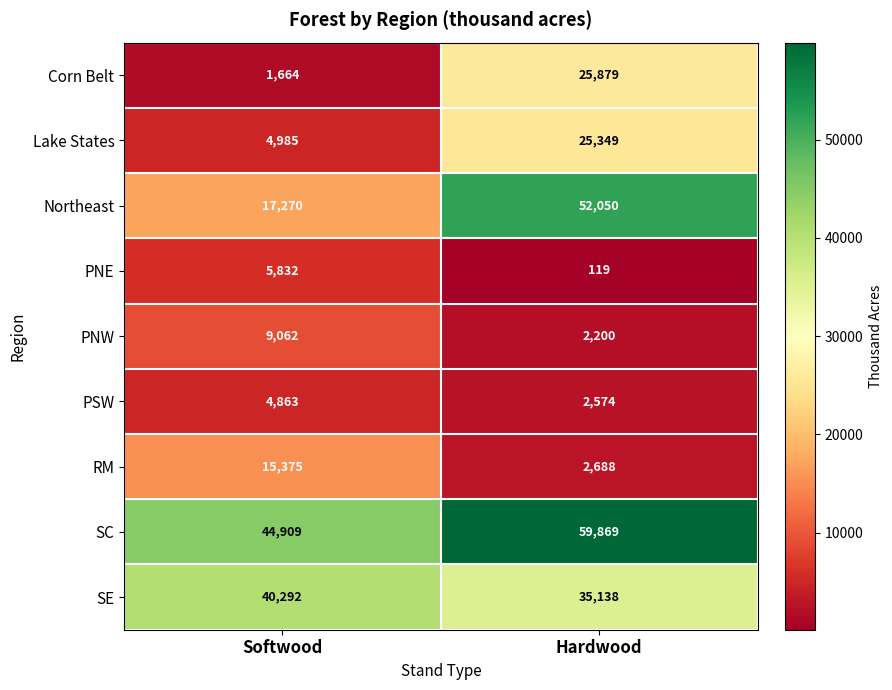

Between Softwood and Hardwood, which series saw the biggest shift?

Northeast